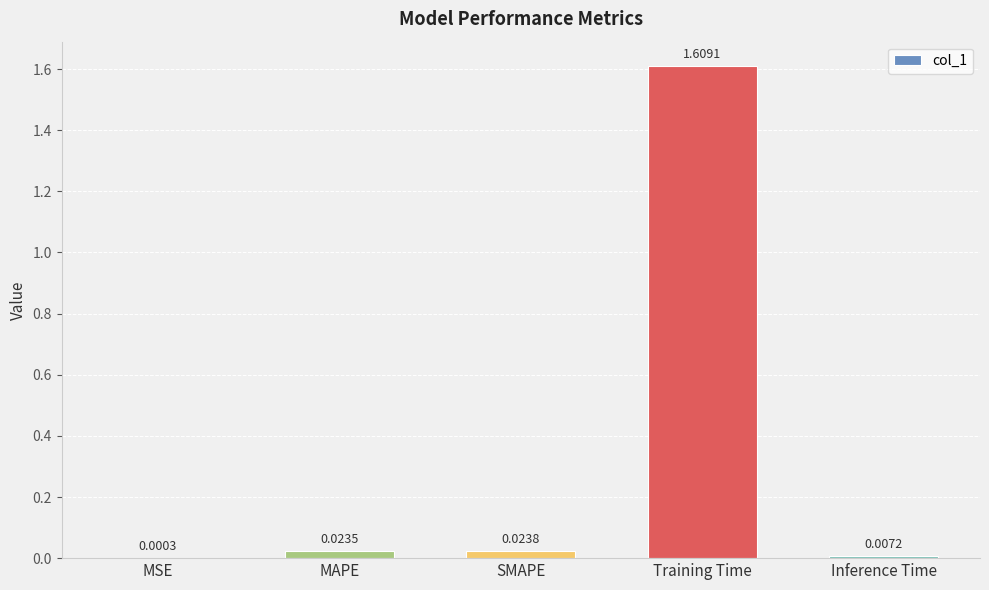

Are the bars horizontal?

No